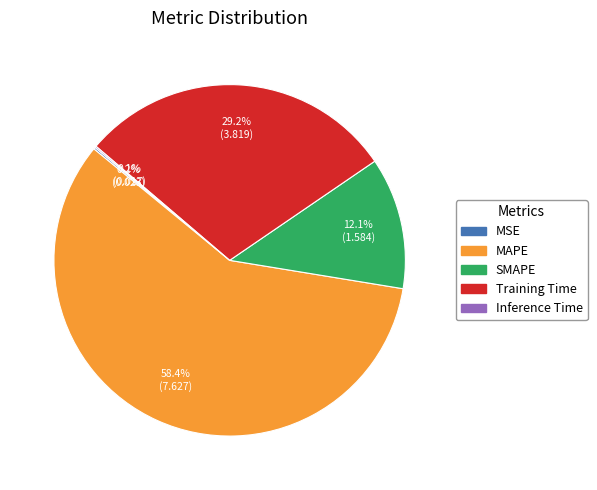

To the nearest percent, what percentage of the pie is SMAPE?

12%